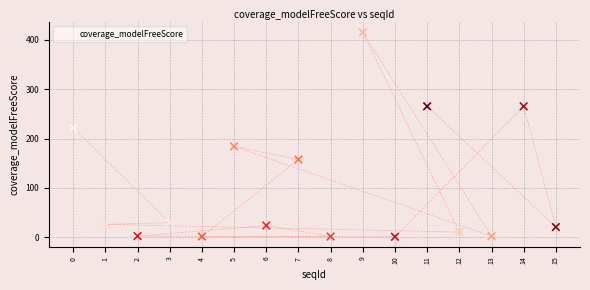

What is the range of X values (max minus min)?

15.0